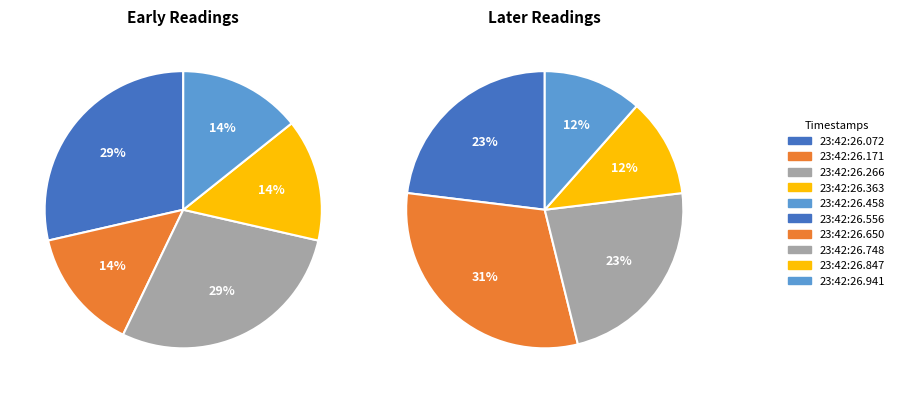

What portion of the pie excludes 1?

85.7%